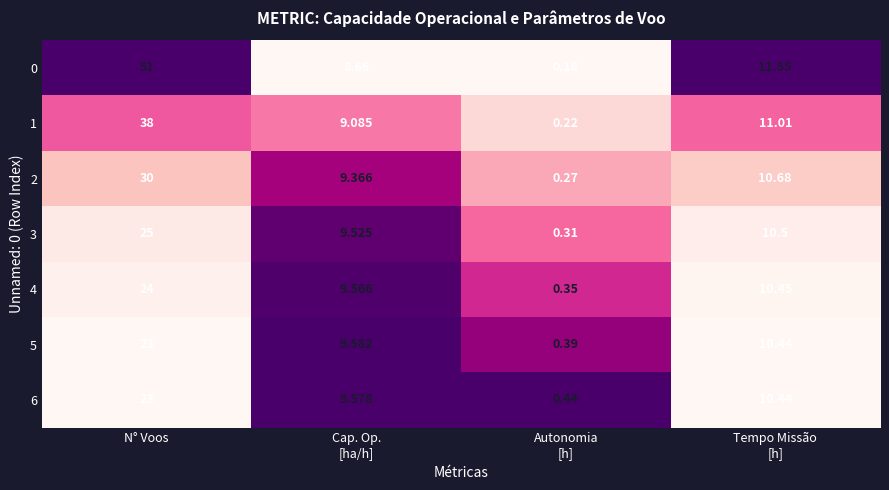

At how many categories does at least one series exceed 0?

4